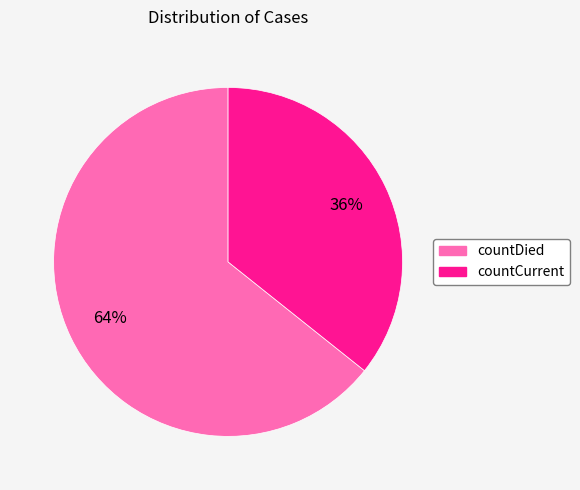

Is the sum of countCurrent and countDied greater than half?

Yes